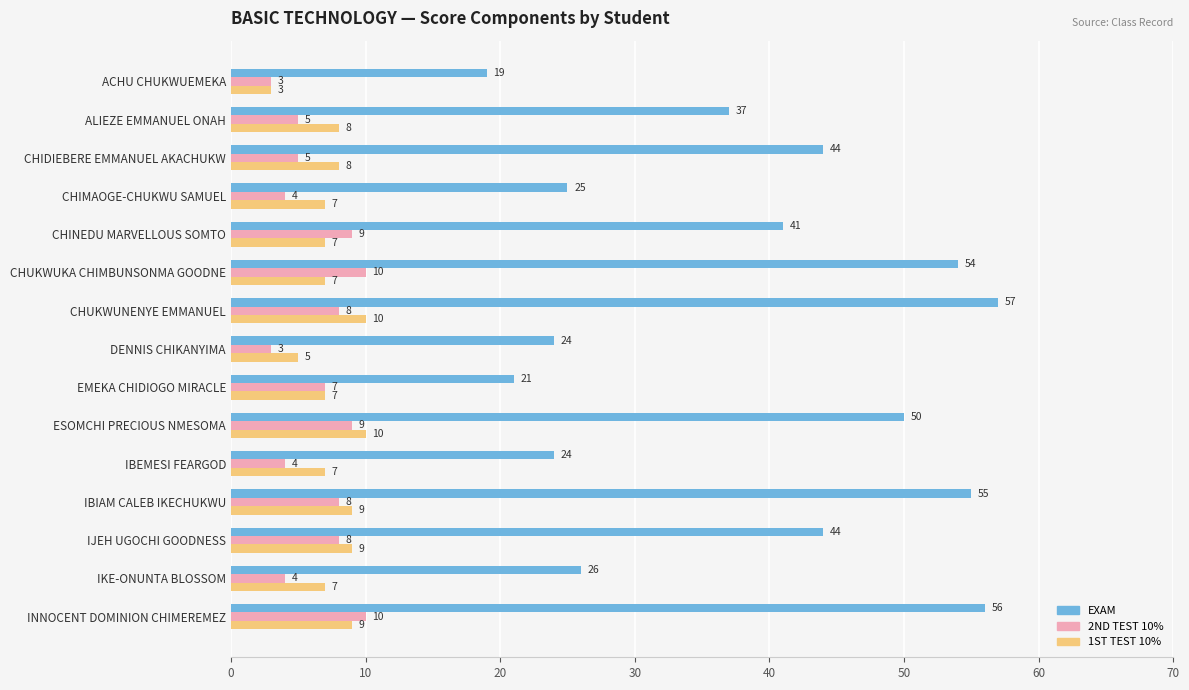

Between DENNIS CHIKANYIMA and IBIAM CALEB IKECHUKWU, which series saw the biggest shift?

EXAM